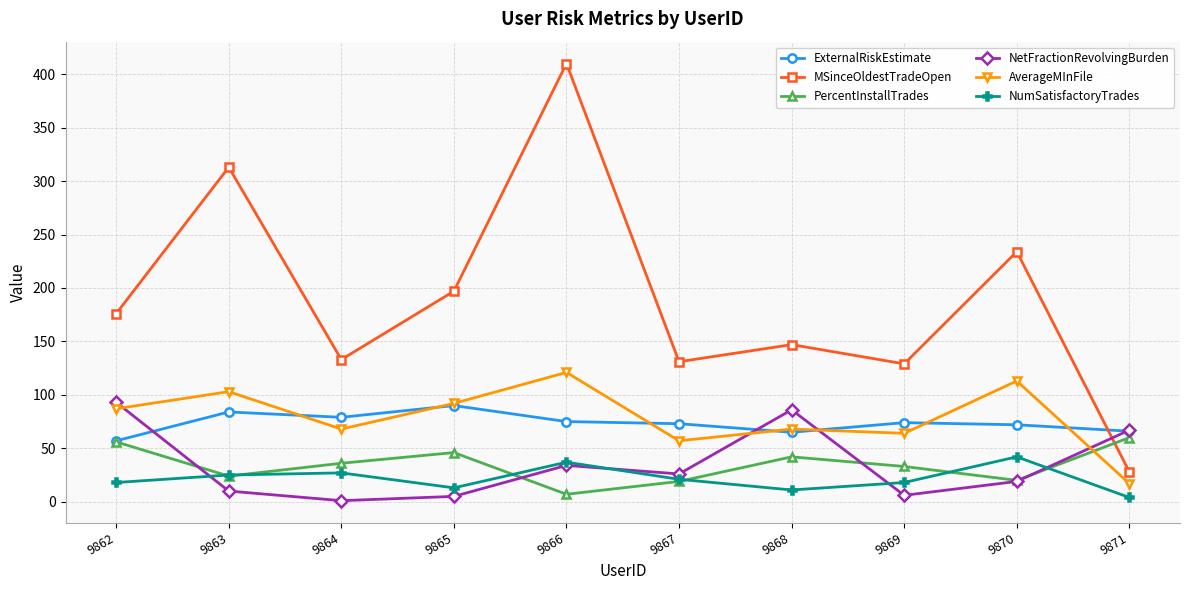

True or false: ExternalRiskEstimate and NumSatisfactoryTrades cross at least once.

False